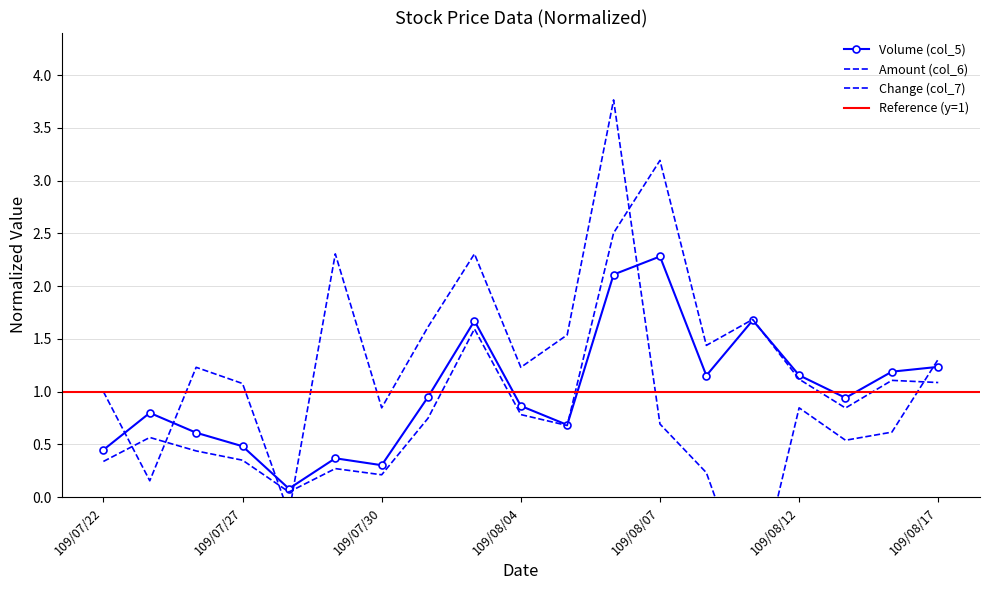

What is the difference between the highest and lowest values at 109/08/14?

0.6